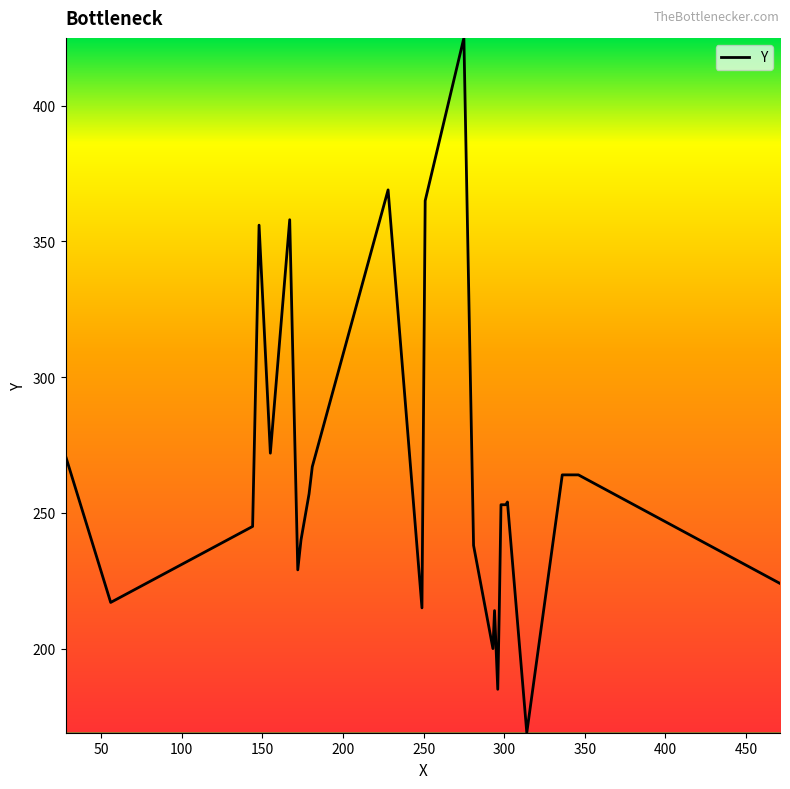

True or false: the data has more than 0 interior local peaks.

True